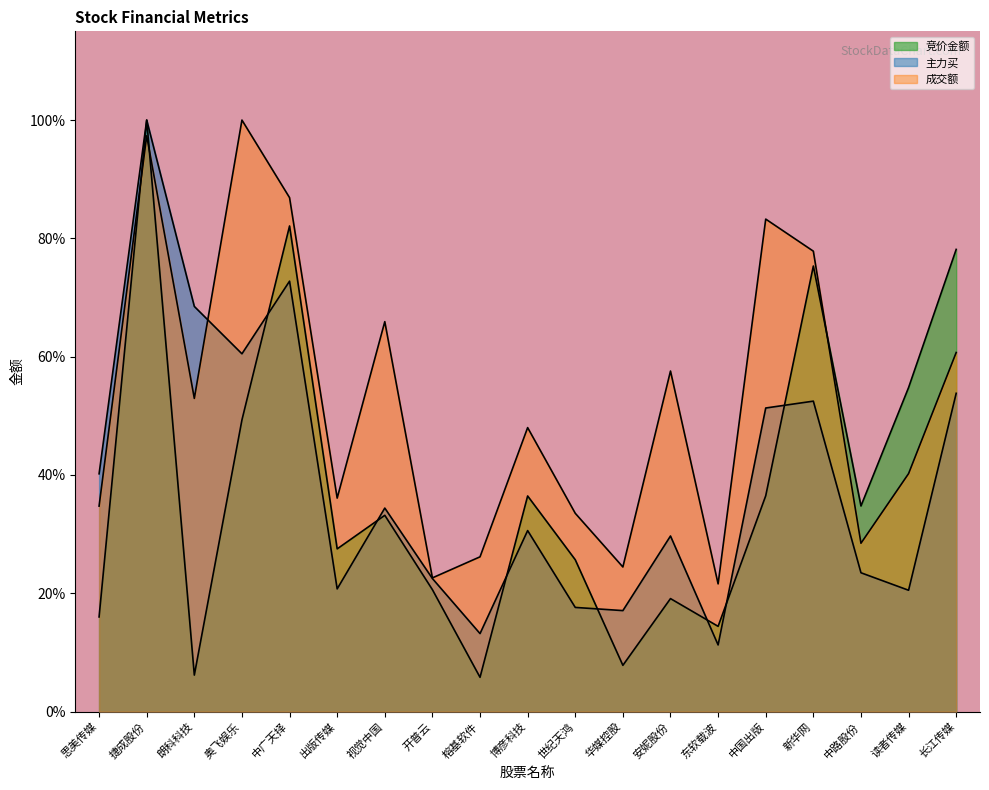

What is the difference between the maximum and second lowest values in the 成交额 series?

0.8